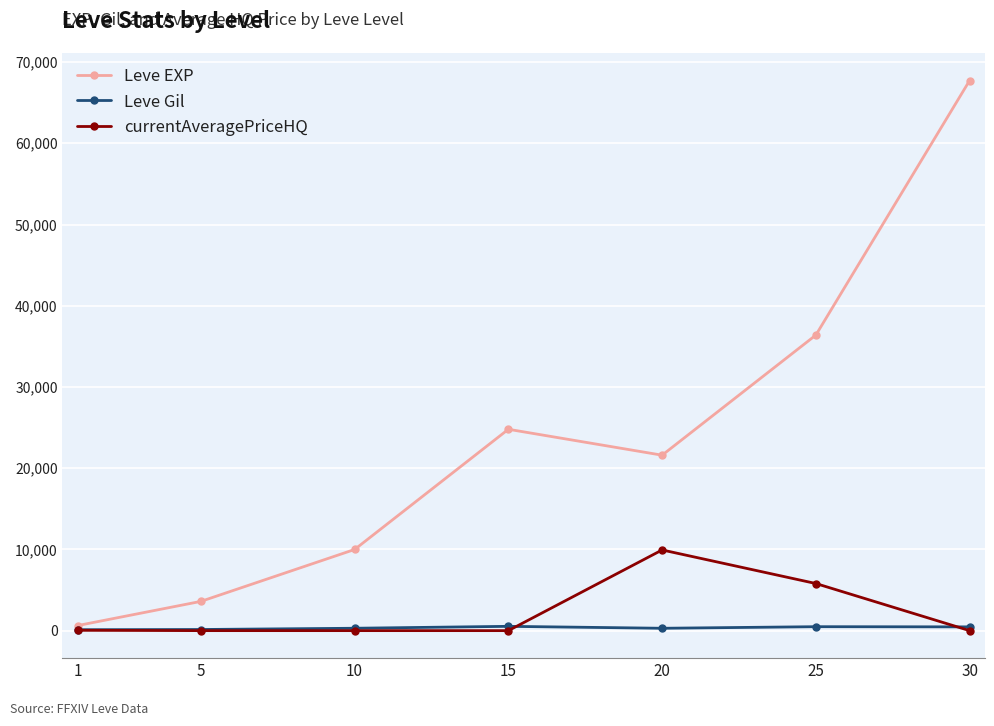

How many intersections are there between Leve Gil and currentAveragePriceHQ?

2